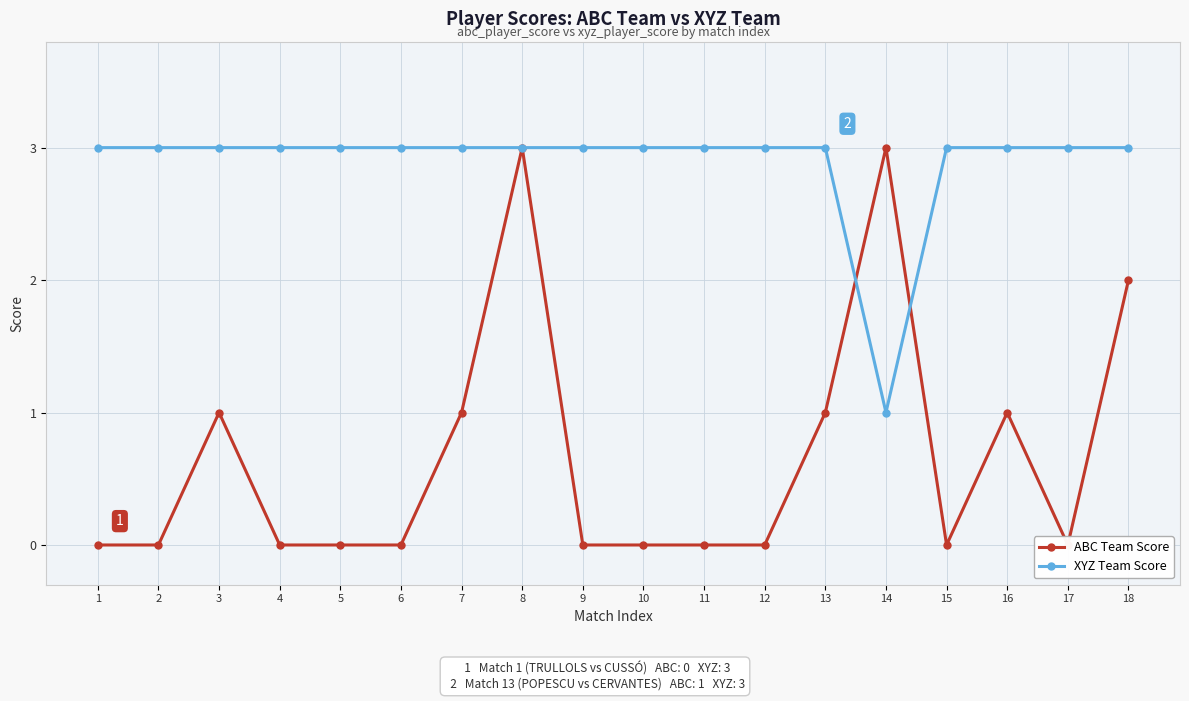

What are all the series names shown in the legend?

ABC Team Score, XYZ Team Score